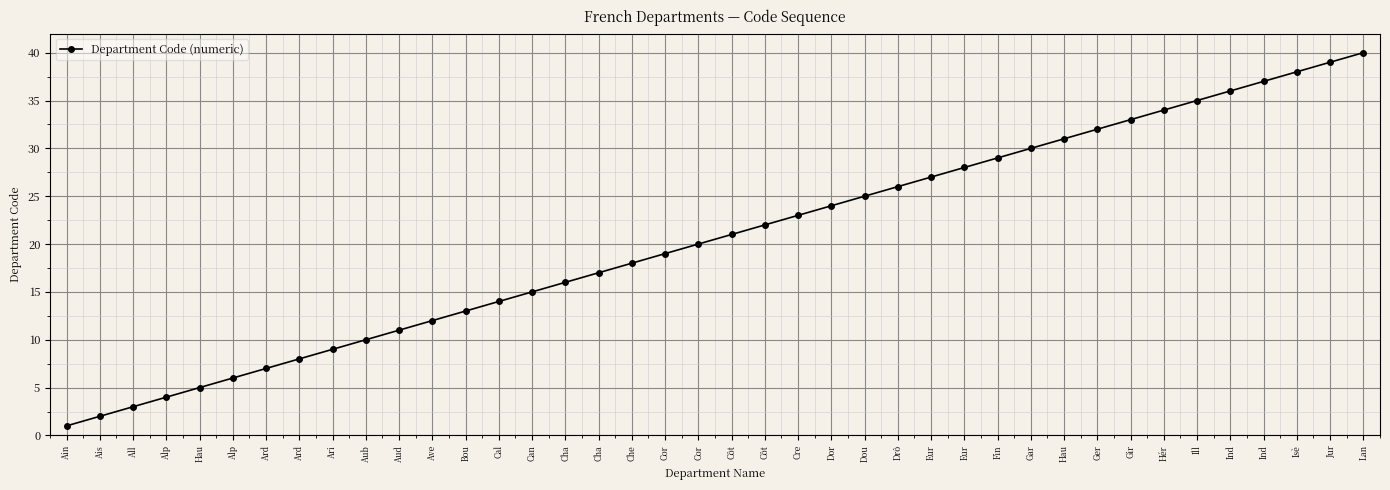

How many lines are shown in the chart?

1